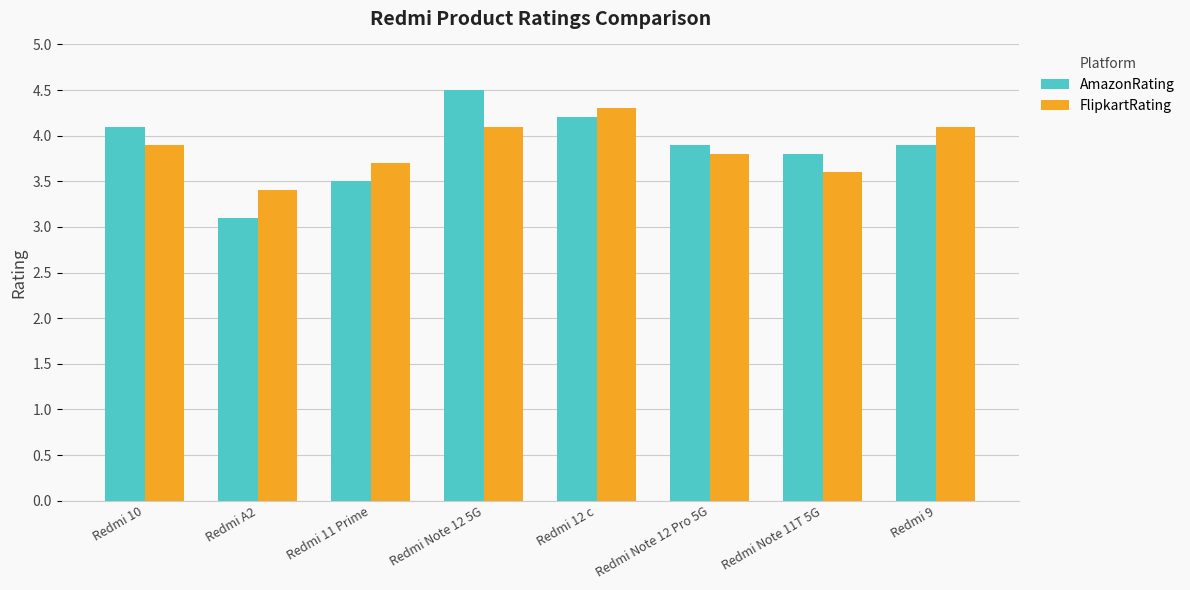

The value of AmazonRating at Redmi 10 is 4.1. True or false?

True